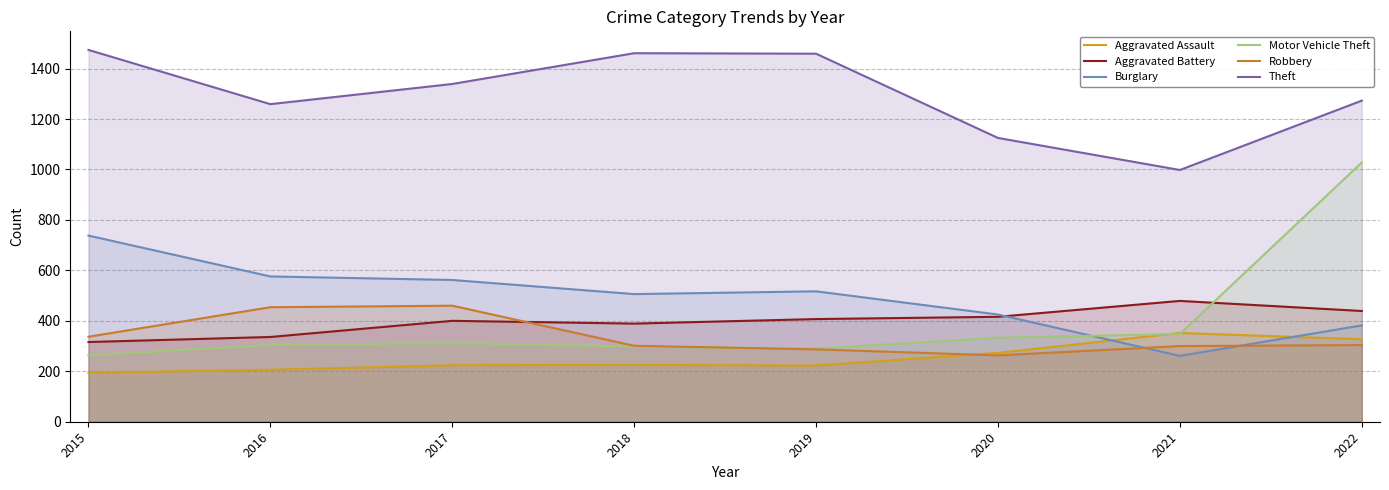

Where is Aggravated Battery nearest to the value 397?

2017